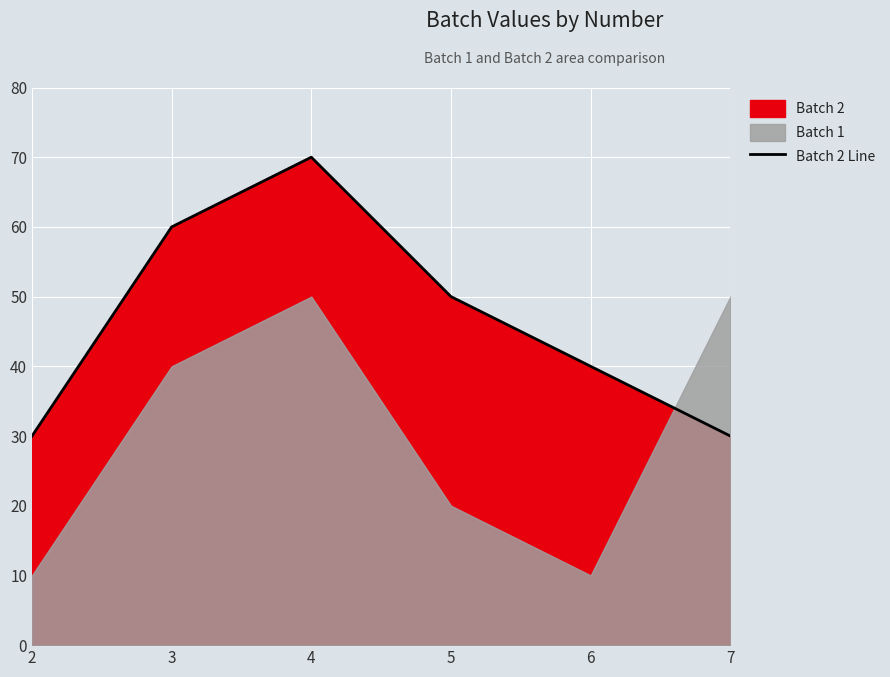

Reading right to left, transcribe all the data shown in this chart.

30	40	50	70	60	30